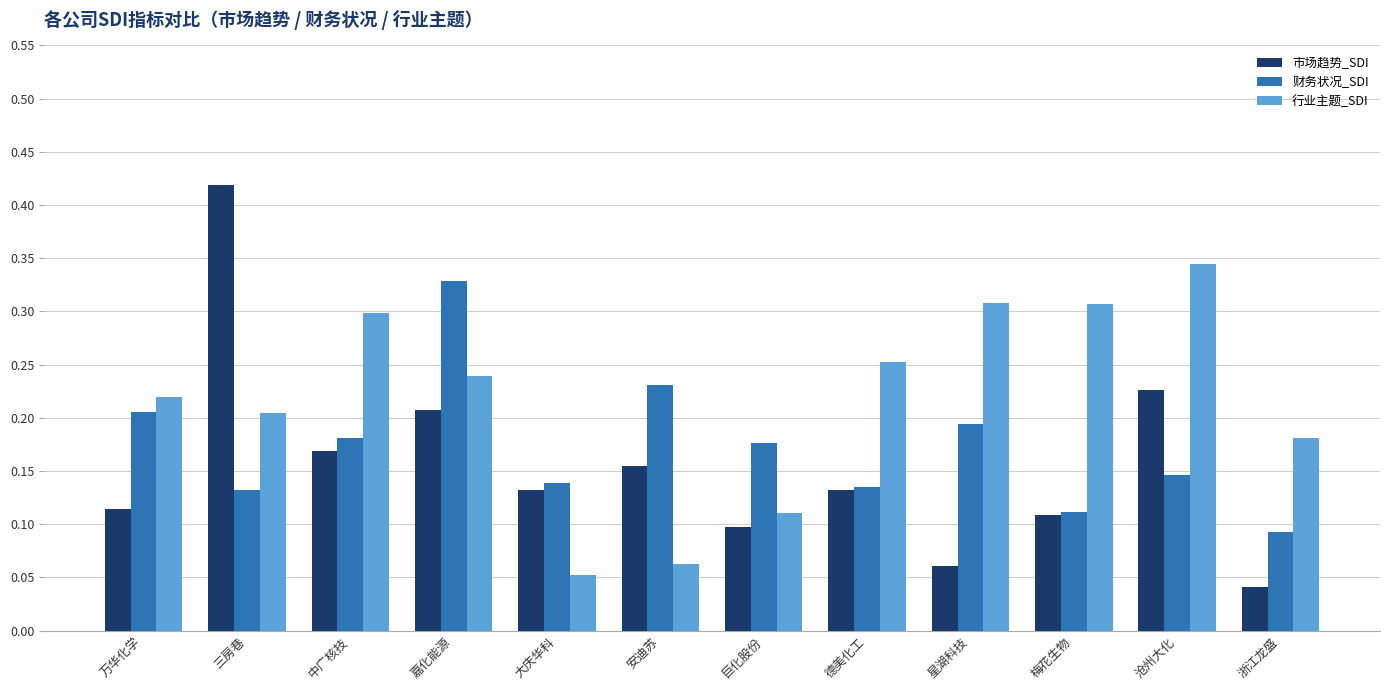

What is the sum of the 财务状况_SDI values at 嘉化能源 and 大庆华科?

0.5